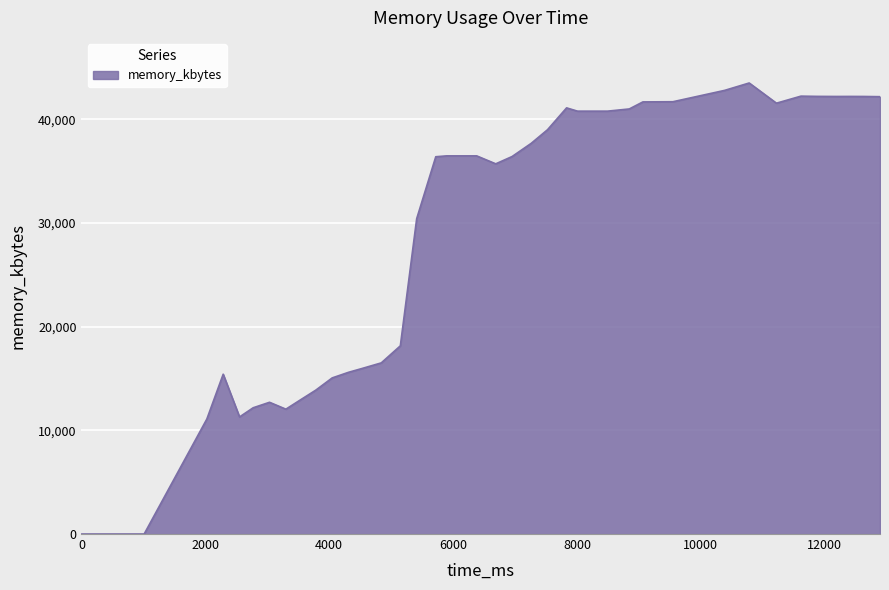

What is the maximum value shown in the chart?

43496